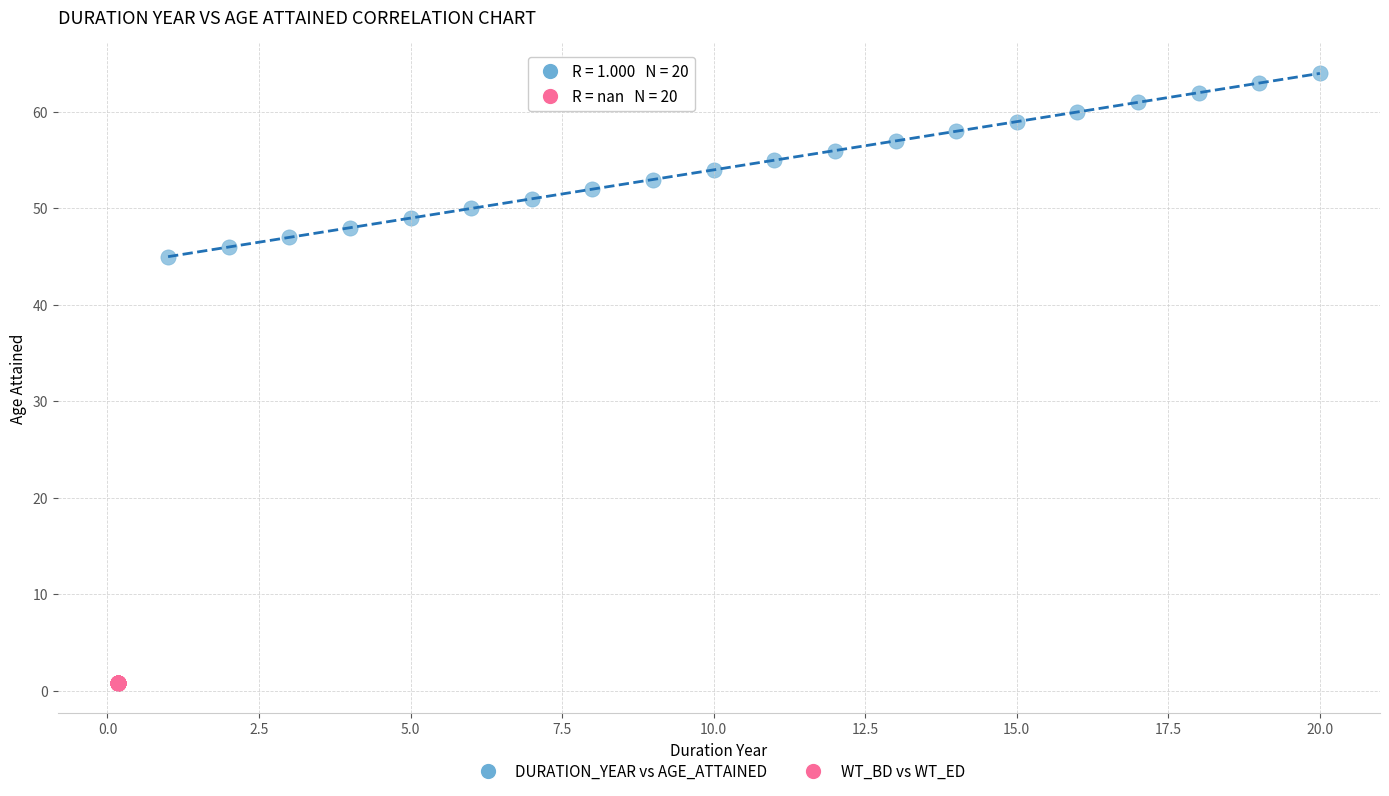

Which series reaches the minimum Y coordinate?

WT_BD vs WT_ED